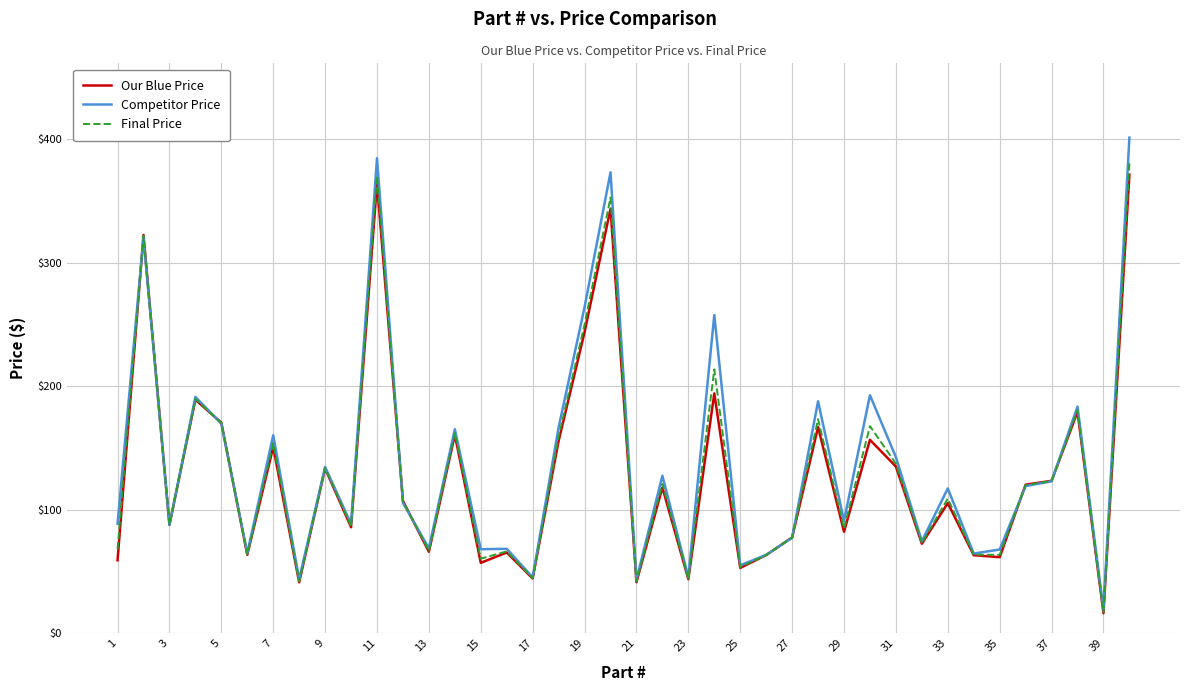

What is the greatest value displayed?

401.1